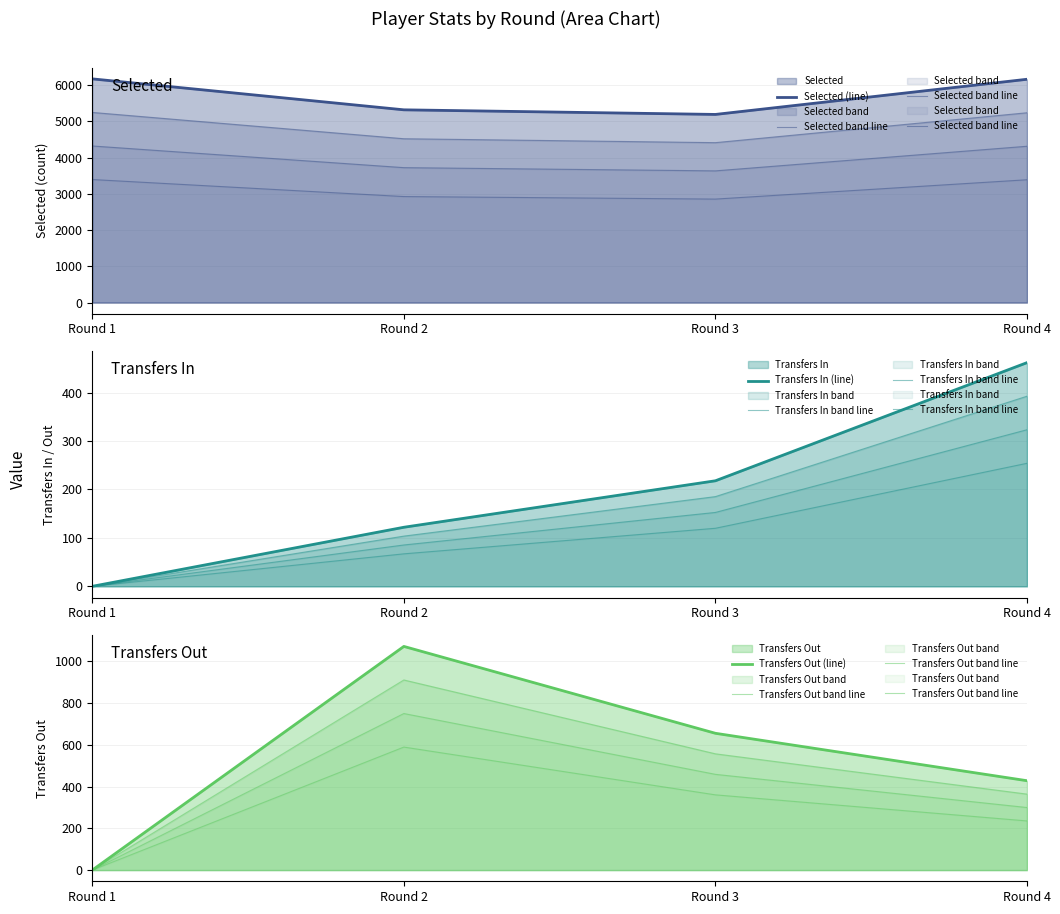

What is the average value of the Selected (line) series?

5709.5